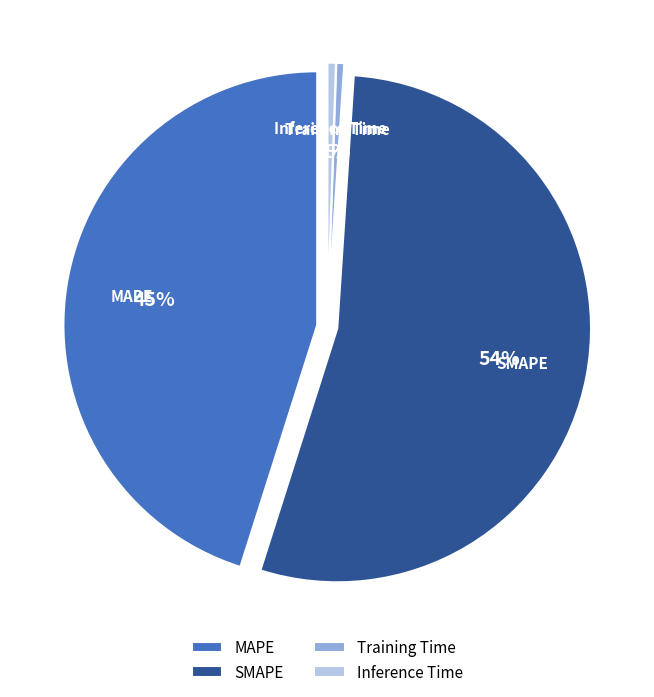

Which slice is the largest?

SMAPE